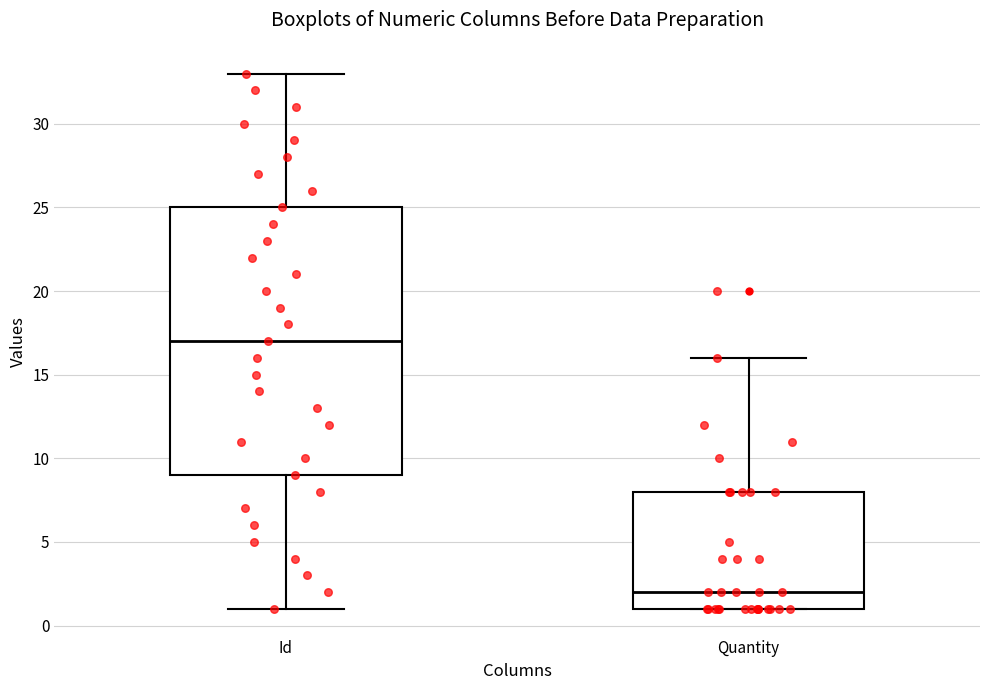

Where does the lower whisker of the box for Id end on the y-axis? The values are not printed on the chart, so give them approximately, as read against the axis.

1